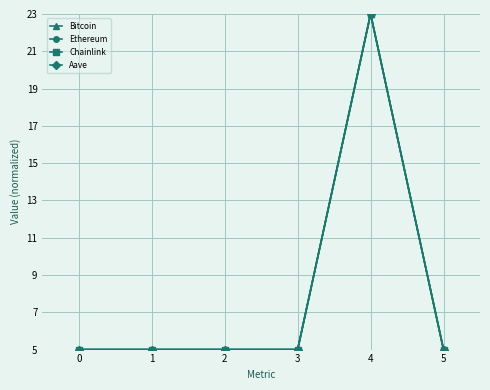

The value of Ethereum at 5 is 5.0. True or false?

True